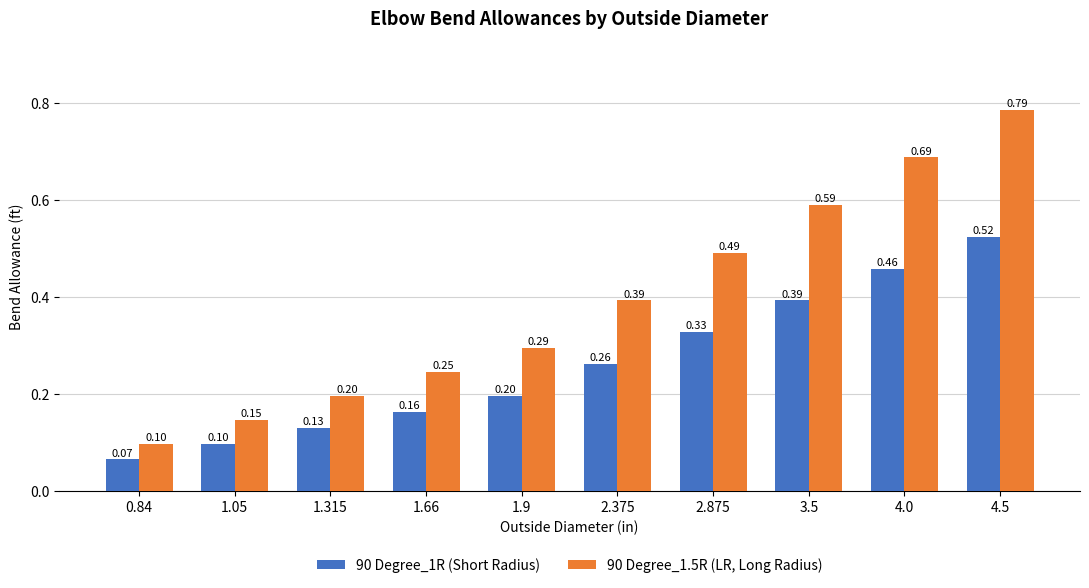

At how many categories does at least one series exceed 0?

10